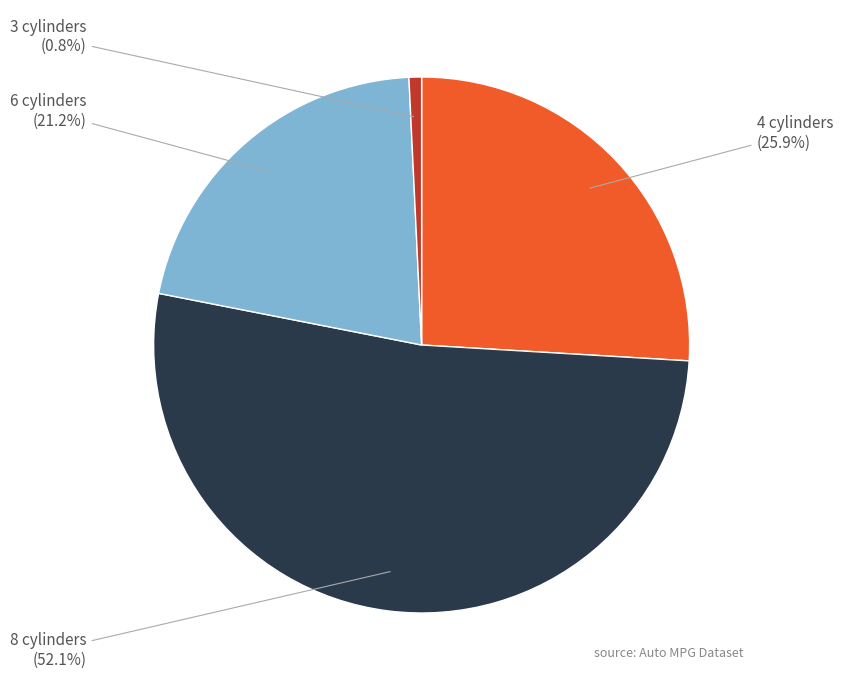

To the nearest percent, what is the difference between the largest and smallest slice percentages?

51%